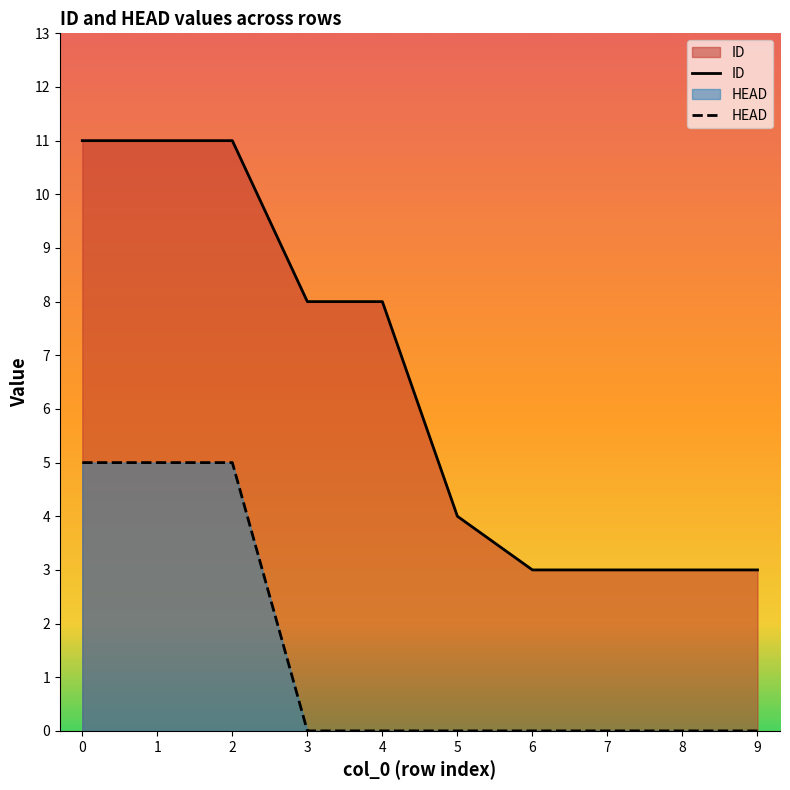

What is the sum of all ID values?

65